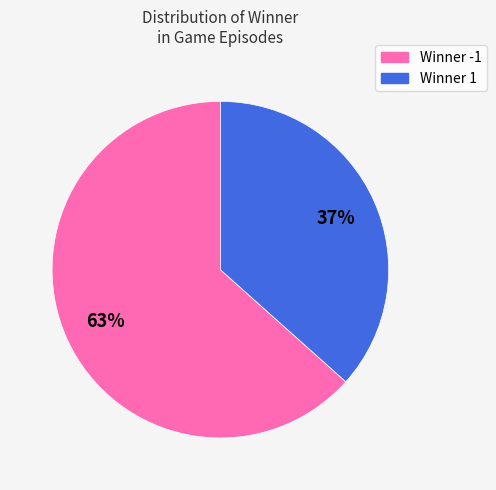

Does any single category account for the majority?

Yes